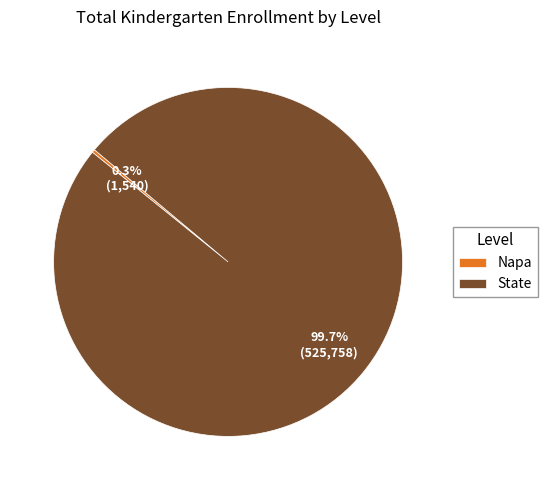

Between State and Napa, which is larger?

State